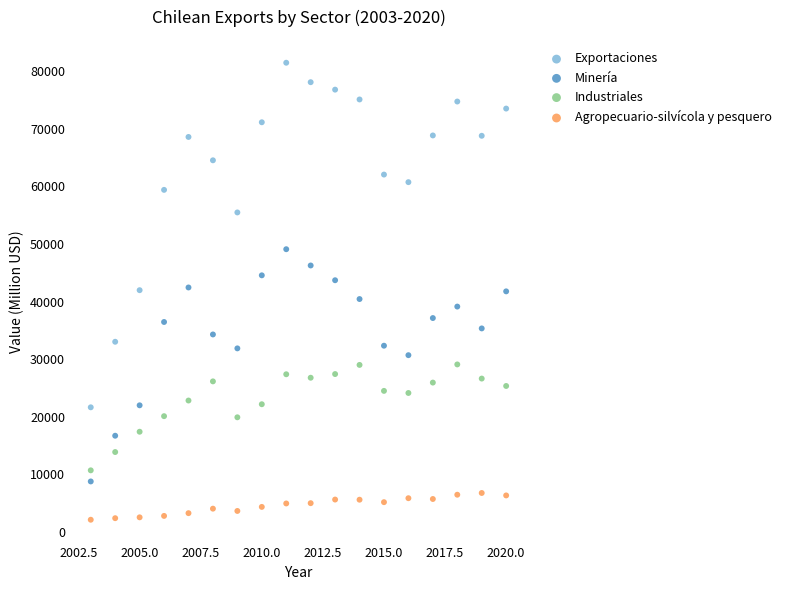

What are all the series names shown in the legend?

Exportaciones, Minería, Industriales, Agropecuario-silvícola y pesquero